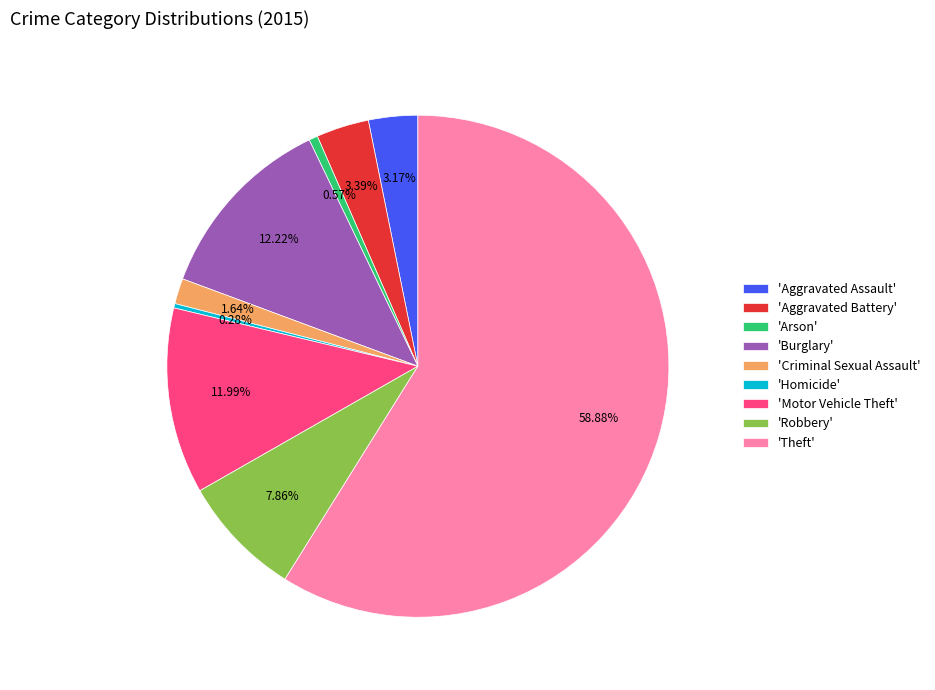

Which slice represents more than half of the pie?

'Theft'